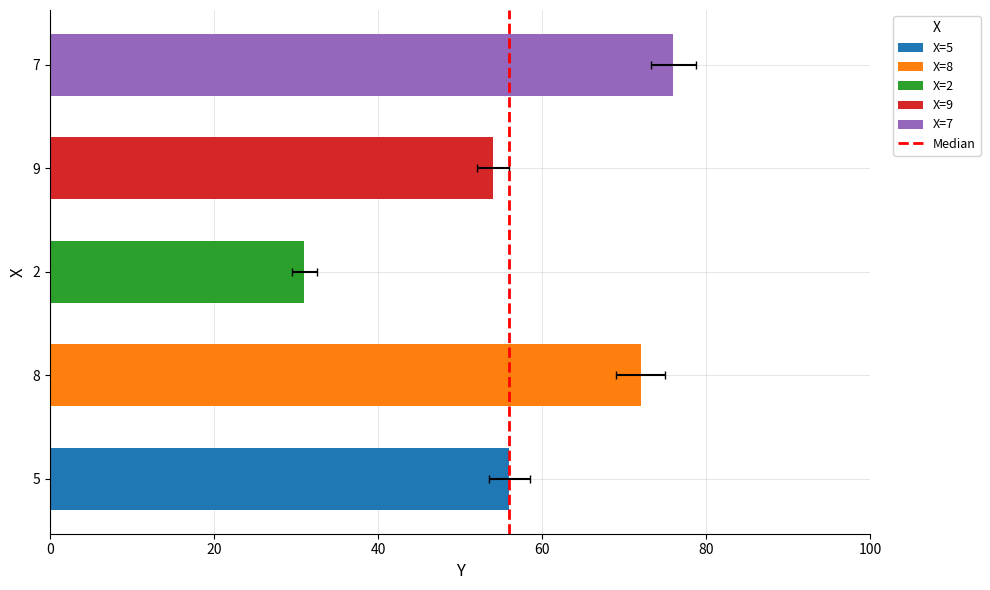

List the labels in order of value, smallest first.

2, 9, 5, 8, 7